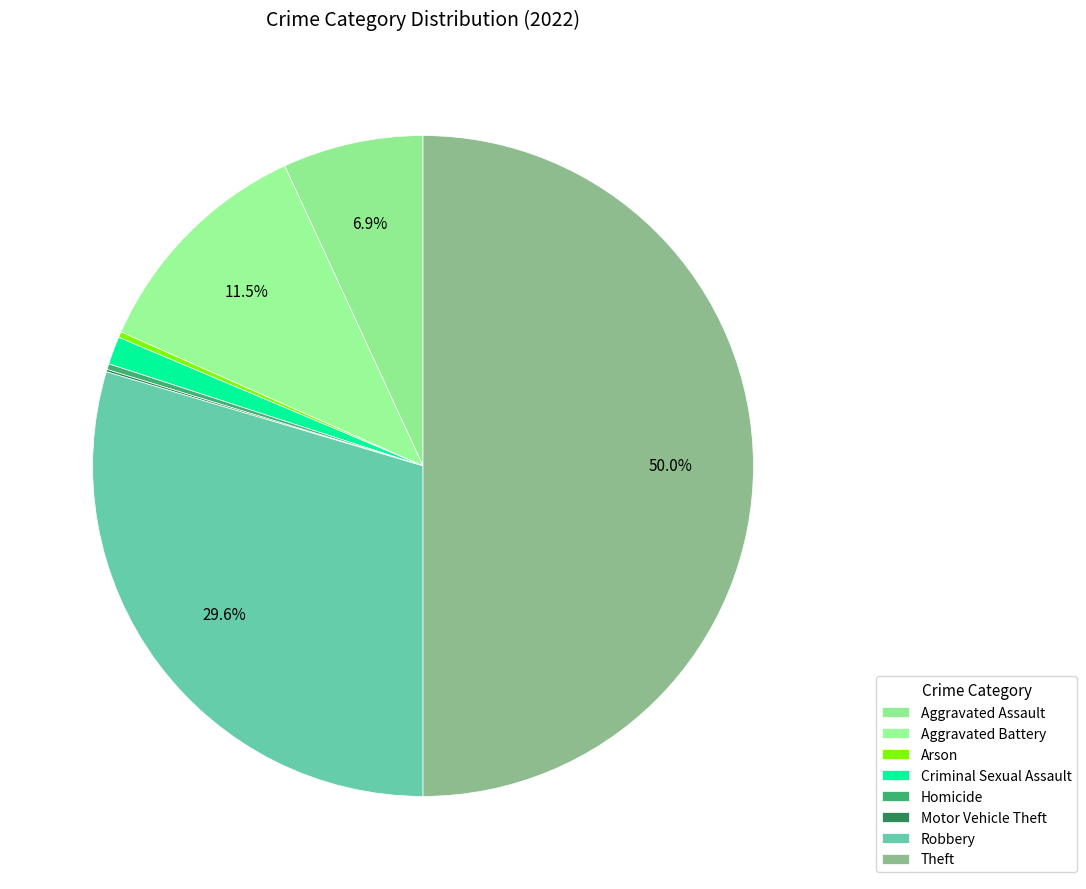

To the nearest percent, what percentage of the pie is Criminal Sexual Assault?

1%